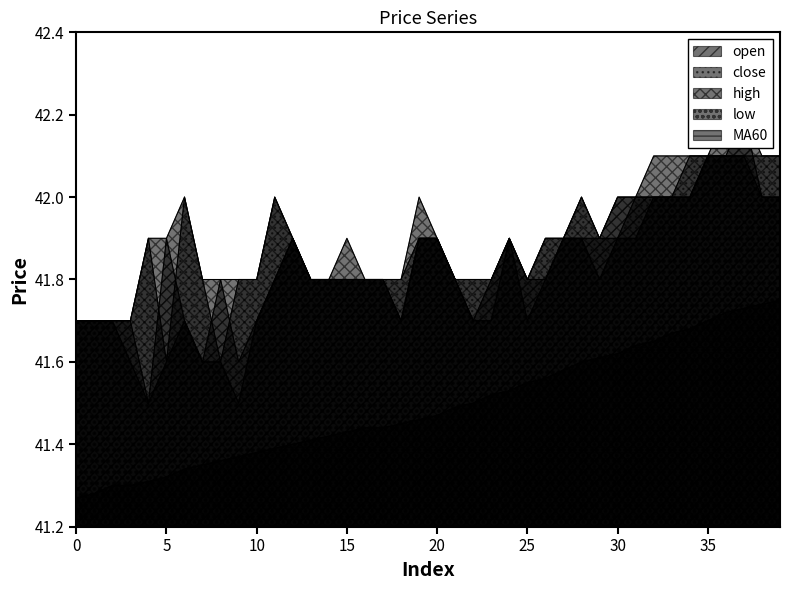

At how many categories does at least one series exceed 41?

40